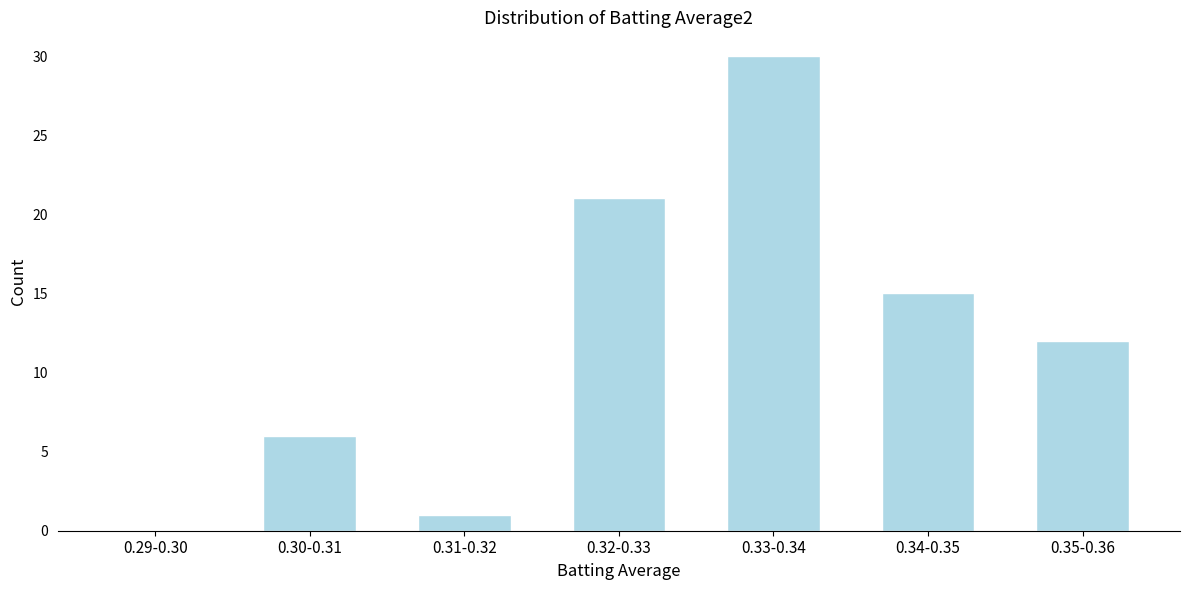

Reading left to right, transcribe all the data shown in this chart.

0.29-0.30=0	0.30-0.31=6	0.31-0.32=1	0.32-0.33=21	0.33-0.34=30	0.34-0.35=15	0.35-0.36=12